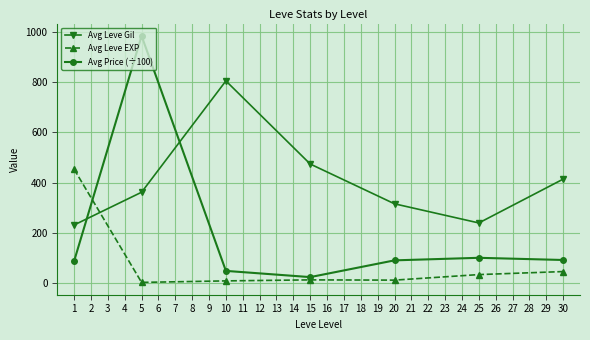

What are all the series names shown in the legend?

Avg Leve Gil, Avg Leve EXP, Avg Price (÷100)